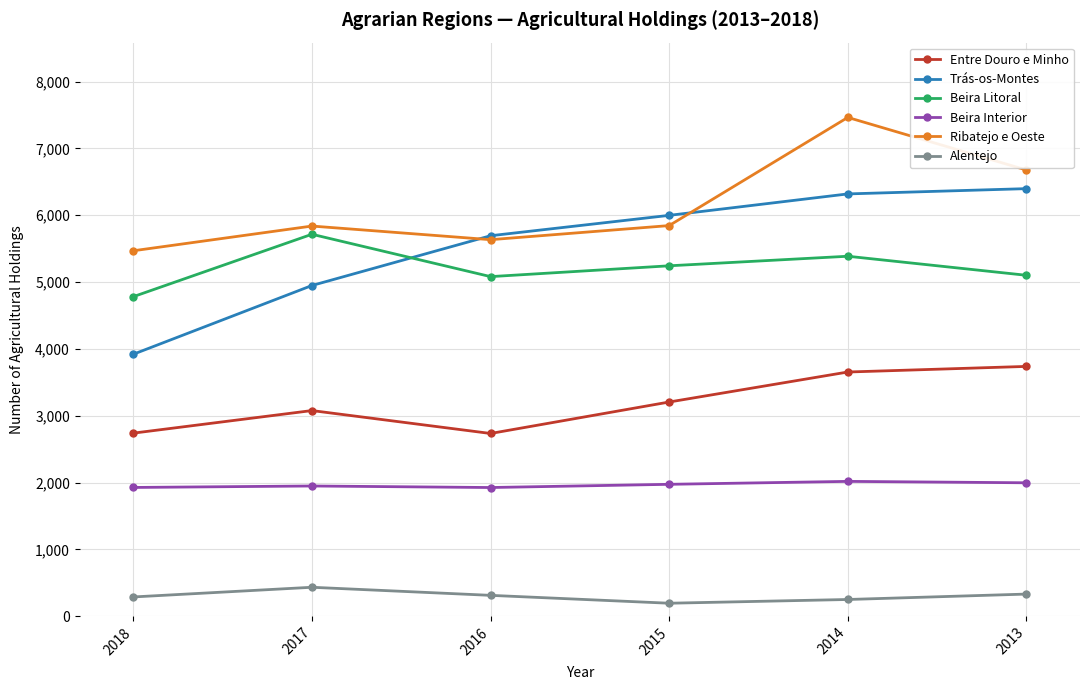

What is the minimum value shown in the chart?

193